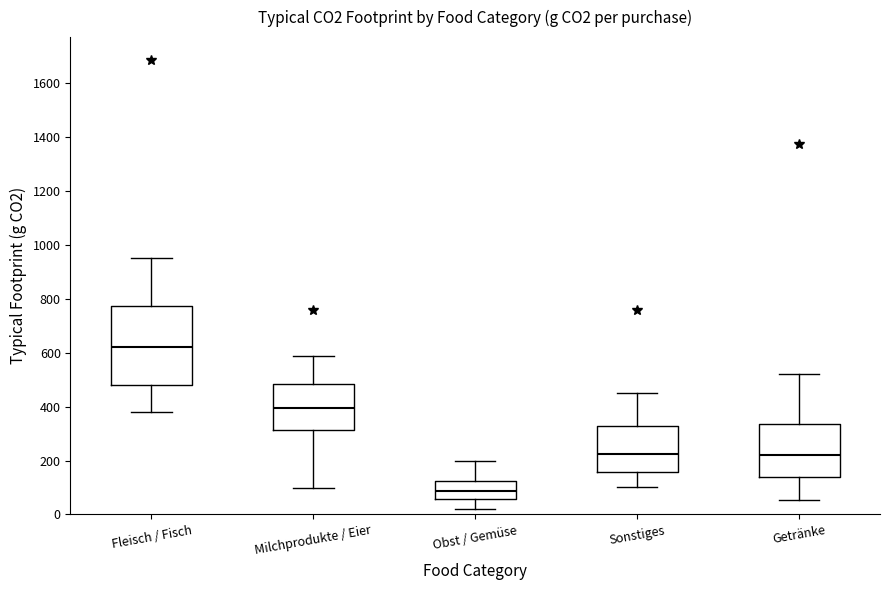

Reading left to right, transcribe this box plot: for each box, give where its median line is, the range the box spans, and where its two whiskers end, as read against the y-axis. The values are not printed on the chart, so give them approximately, as read against the axis.

Fleisch / Fisch: median 620, box 480 to 780, whiskers 380 to 960
Milchprodukte / Eier: median 400, box 320 to 480, whiskers 100 to 580
Obst / Gemüse: median 80, box 60 to 120, whiskers 20 to 200
Sonstiges: median 220, box 160 to 320, whiskers 100 to 460
Getränke: median 220, box 140 to 340, whiskers 60 to 520